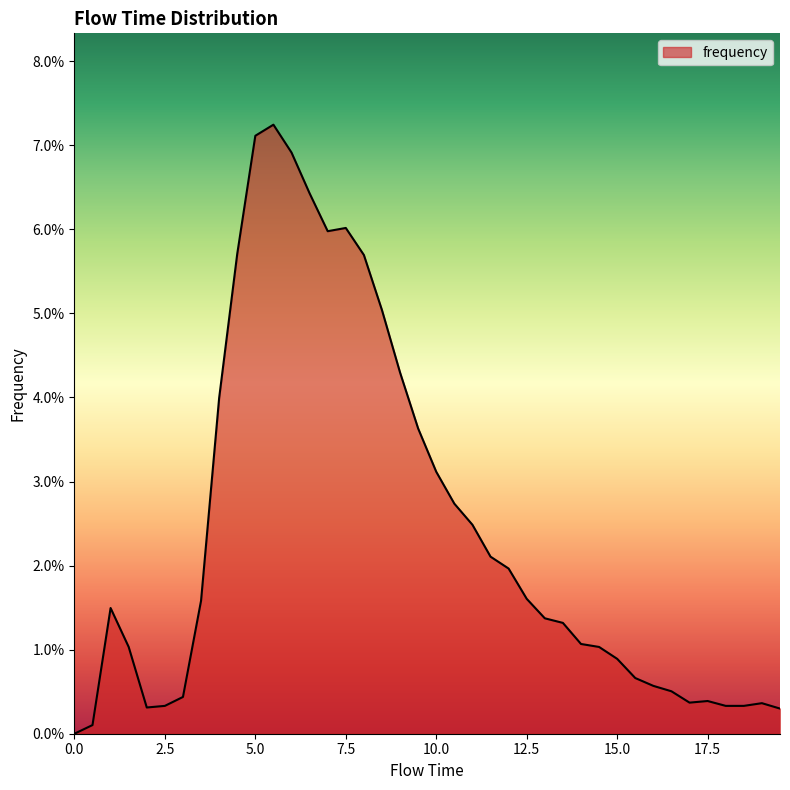

List the labels in order of value, smallest first.

0.0, 0.5, 19.5, 2.0, 2.5, 18.0, 18.5, 19.0, 17.0, 17.5, 3.0, 16.5, 16.0, 15.5, 15.0, 1.5, 14.5, 14.0, 13.5, 13.0, 1.0, 3.5, 12.5, 12.0, 11.5, 11.0, 10.5, 10.0, 9.5, 4.0, 9.0, 8.5, 8.0, 4.5, 7.0, 7.5, 6.5, 6.0, 5.0, 5.5